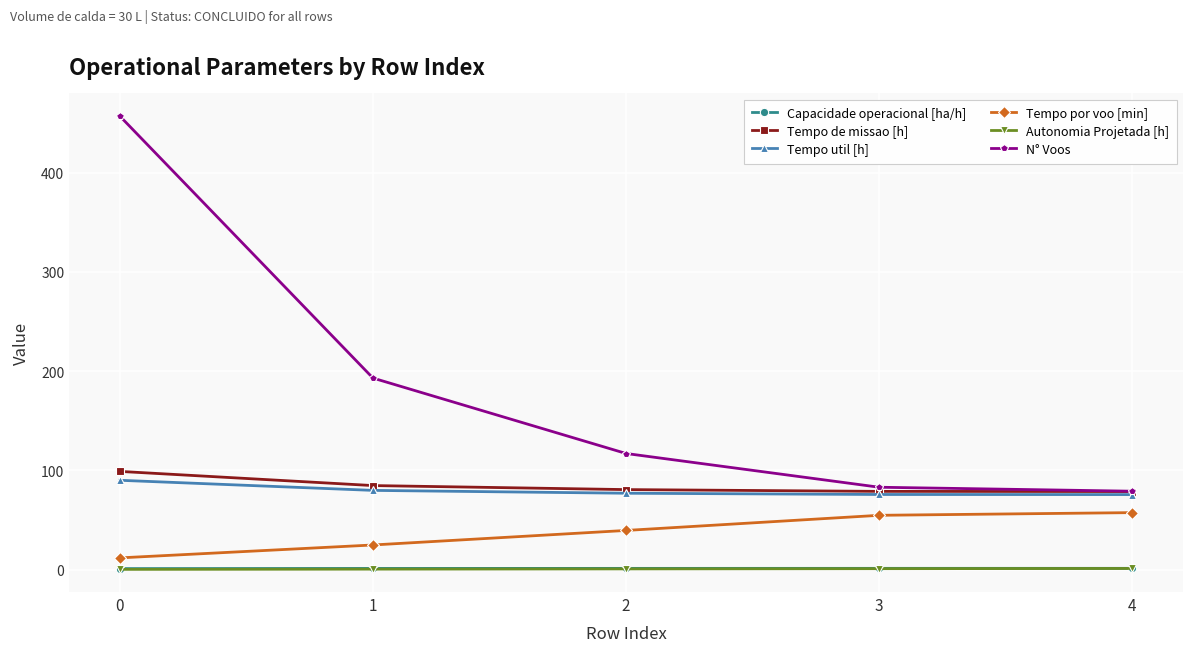

What is the sum of the Capacidade operacional [ha/h] values at 3 and 4?

2.5